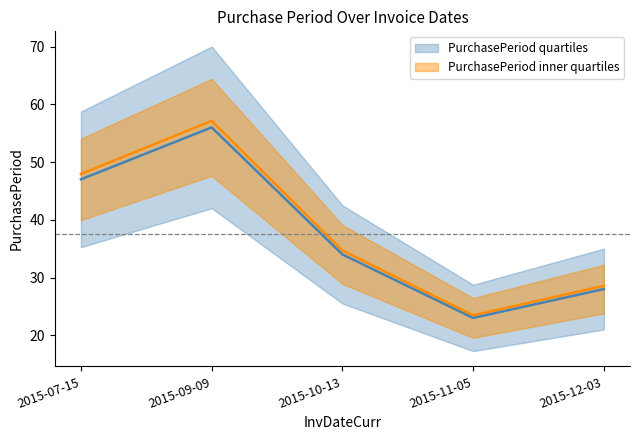

List the labels in order of value, largest first.

2015-09-09, 2015-07-15, 2015-10-13, 2015-12-03, 2015-11-05